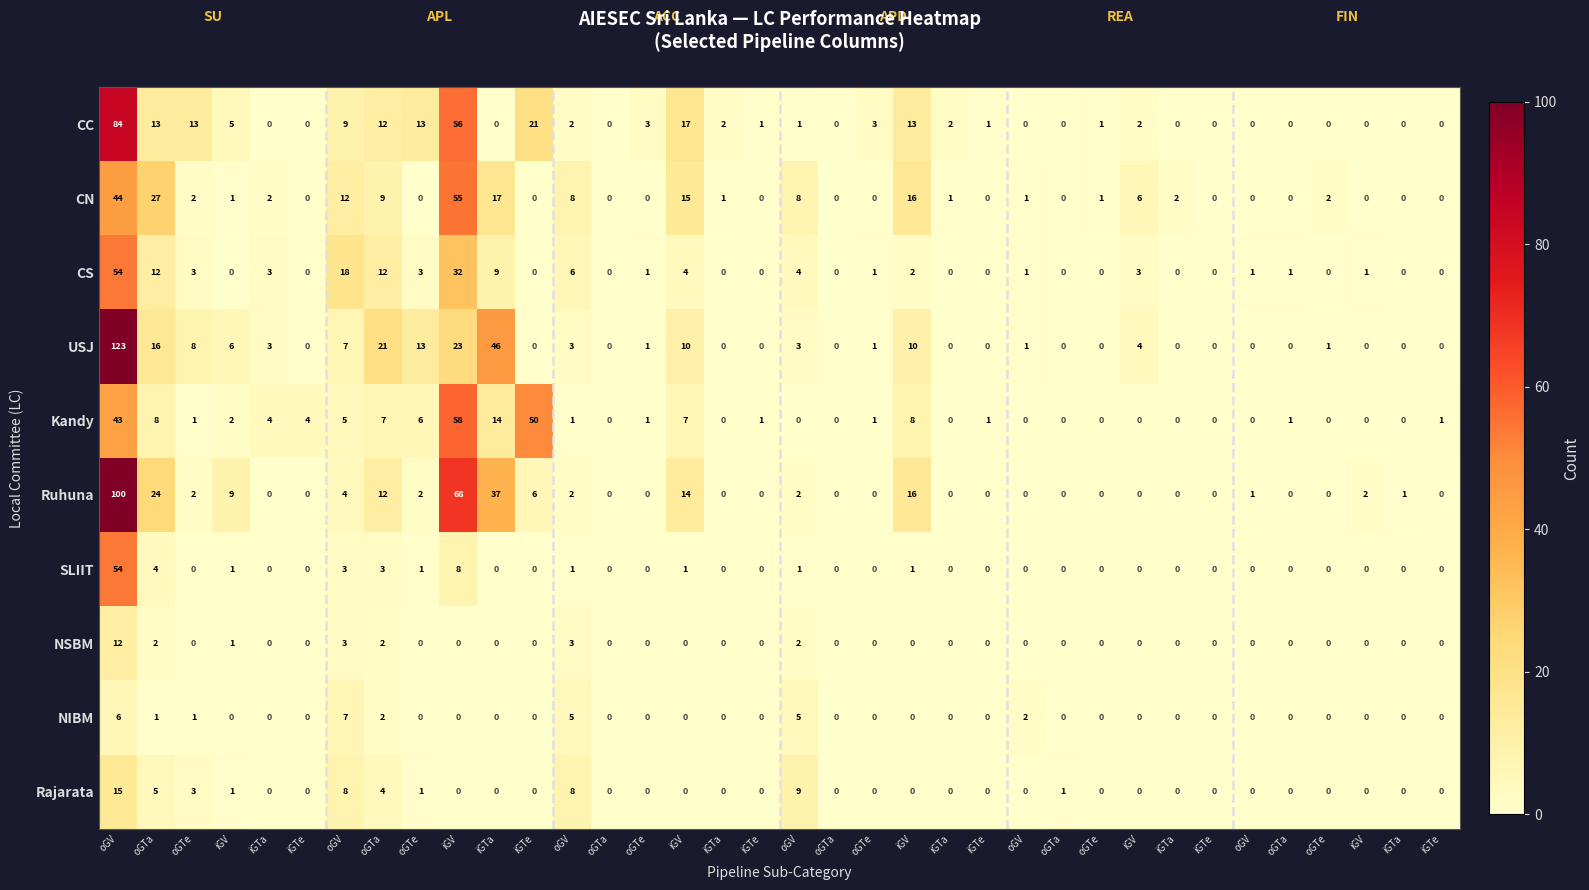

Rank the series at oGV from highest to lowest value.

row_3, row_5, row_0, row_2, row_6, row_1, row_4, row_9, row_7, row_8